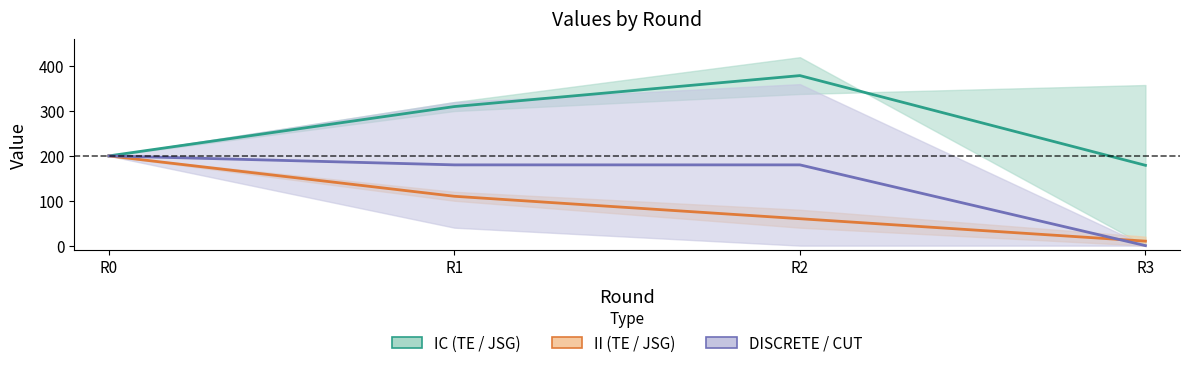

Reading right to left, extract all data points from this chart.

IC-TE: 3=0	2=420	1=320	0=200
IC-JSG: 3=358	2=338	1=300	0=200
II-TE: 3=20	2=80	1=120	0=200
II-JSG: 3=0	2=40	1=100	0=200
DISCRETE: 3=0	2=360	1=320	0=200
CUT: 3=0	2=0	1=40	0=200